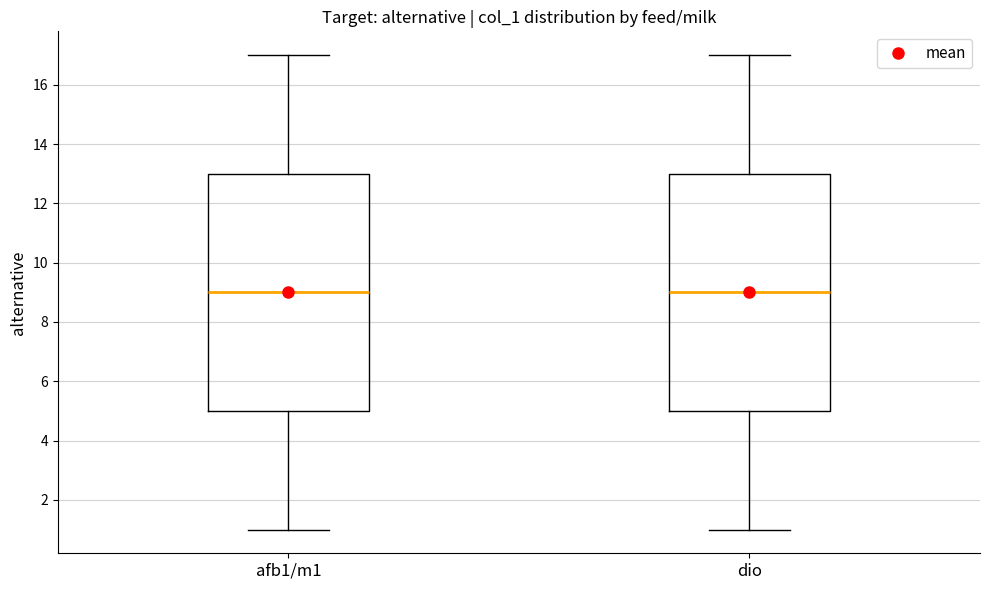

Reading left to right, transcribe this box plot: for each box, give where its median line is, the range the box spans, and where its two whiskers end, as read against the y-axis. The values are not printed on the chart, so give them approximately, as read against the axis.

afb1/m1: median 9, box 5 to 13, whiskers 1 to 17
dio: median 9, box 5 to 13, whiskers 1 to 17